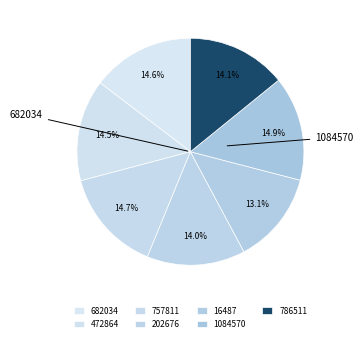

How many segments does this pie chart have?

7